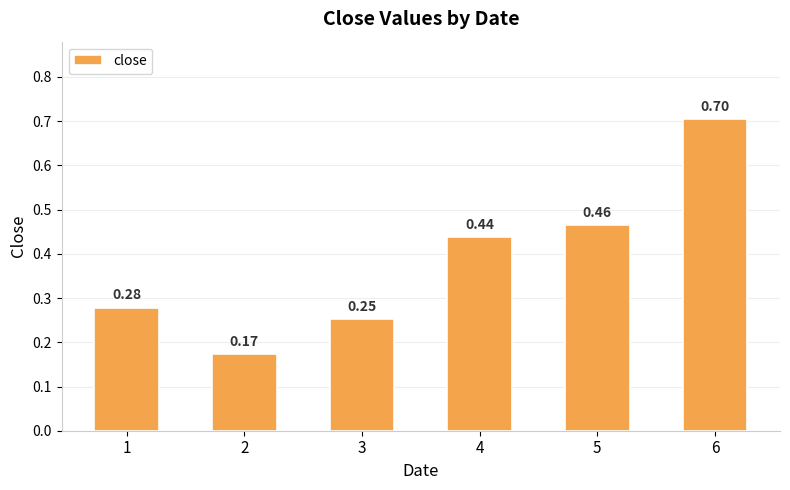

What is the change in value from 1 to 6?

+0.4